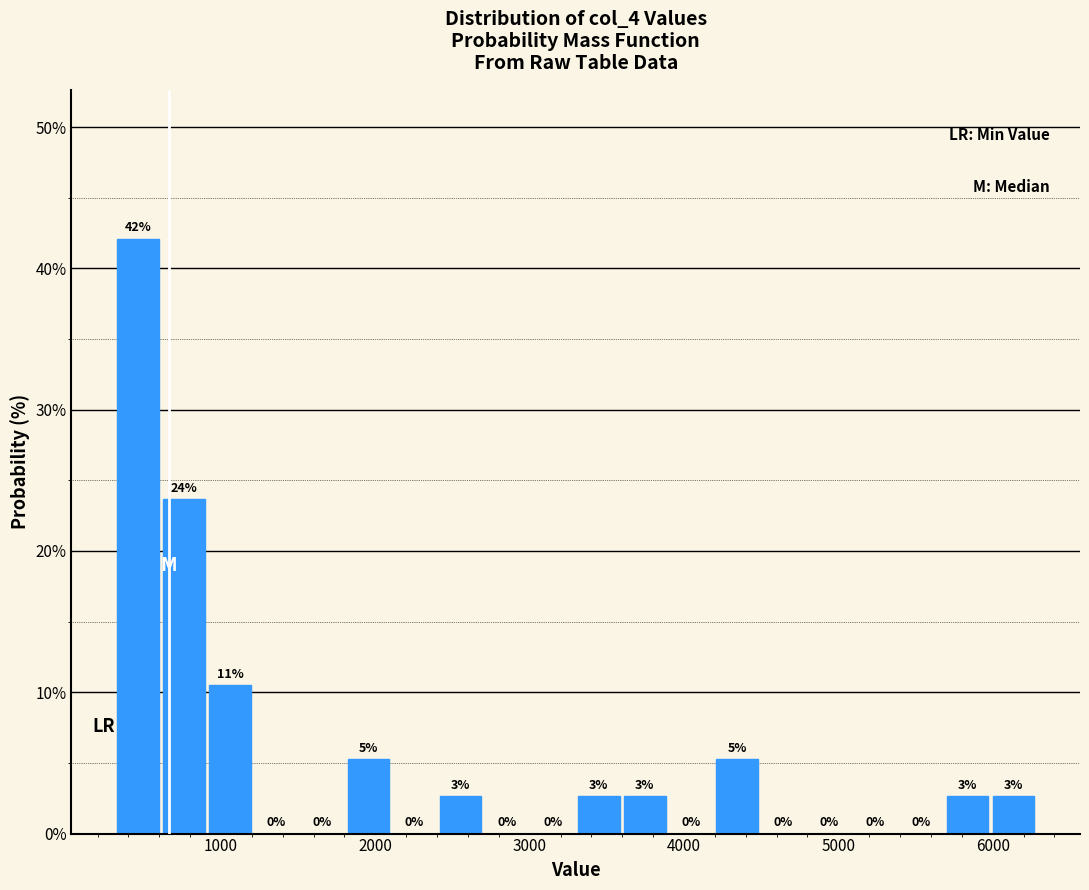

Read against the x-axis, roughly where is the centre of the tallest bar?

500